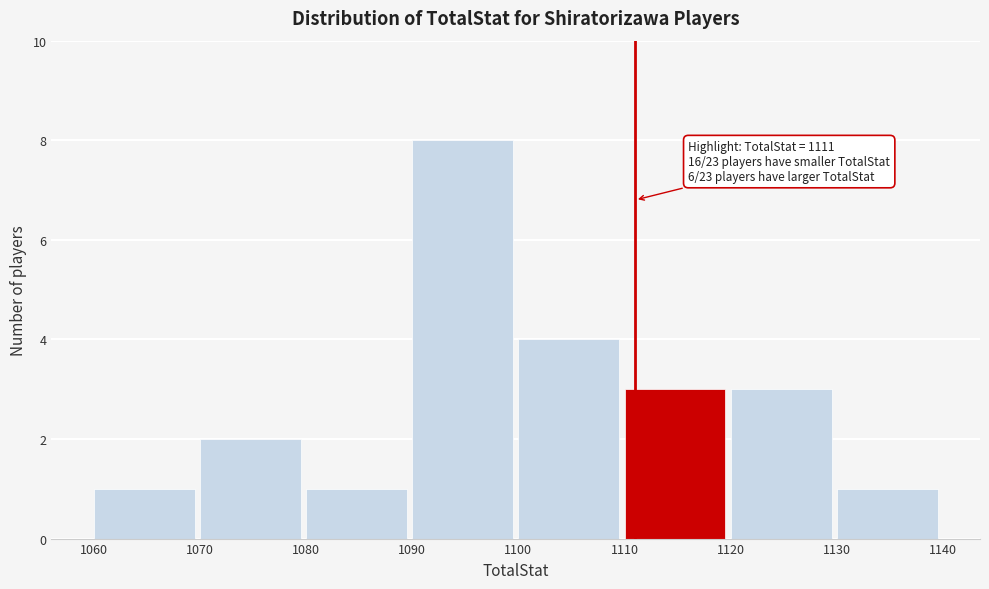

Which range on the x-axis has the tallest bar?

1090 to 1100